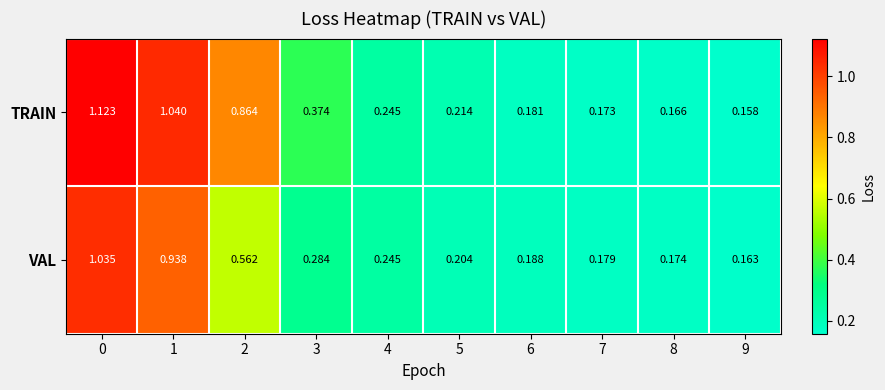

Which series has the widest spread of values?

TRAIN